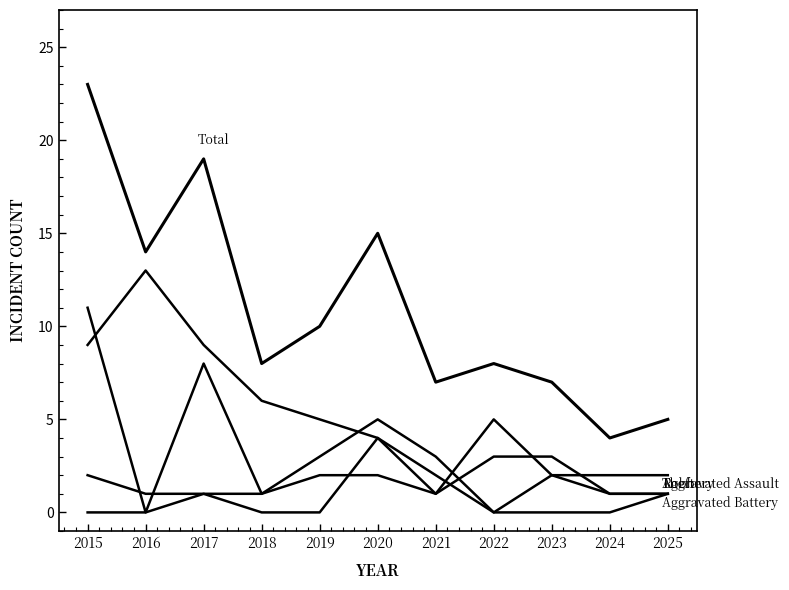

How many lines are shown in the chart?

5